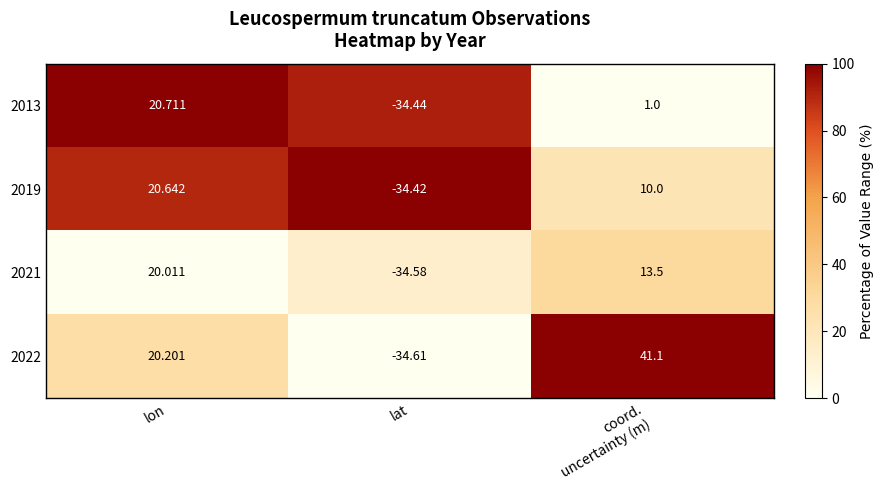

At which category is the sum across all series the highest?

lon